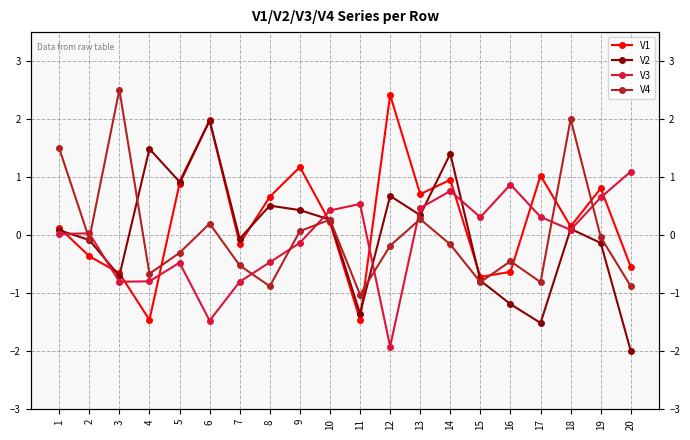

What is the difference between the second highest and second lowest values in the V1 series?

3.4